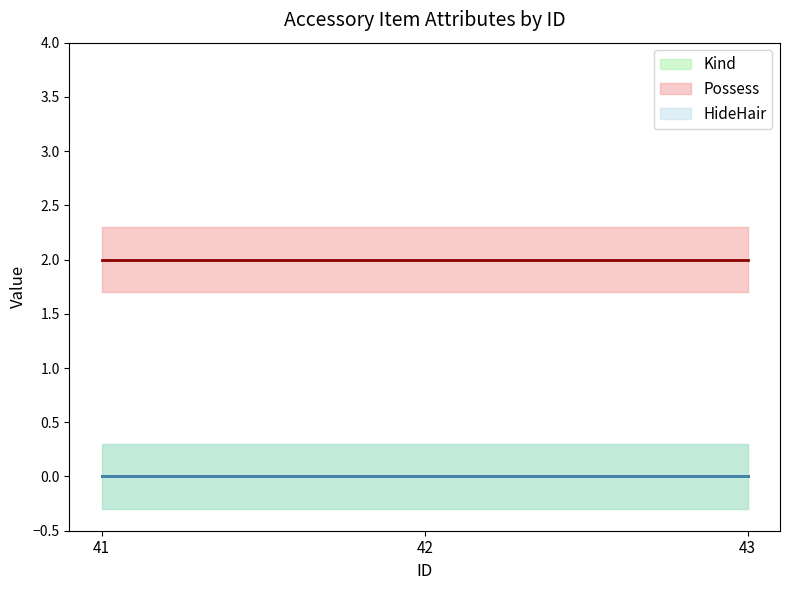

At how many categories does at least one series exceed 1?

3